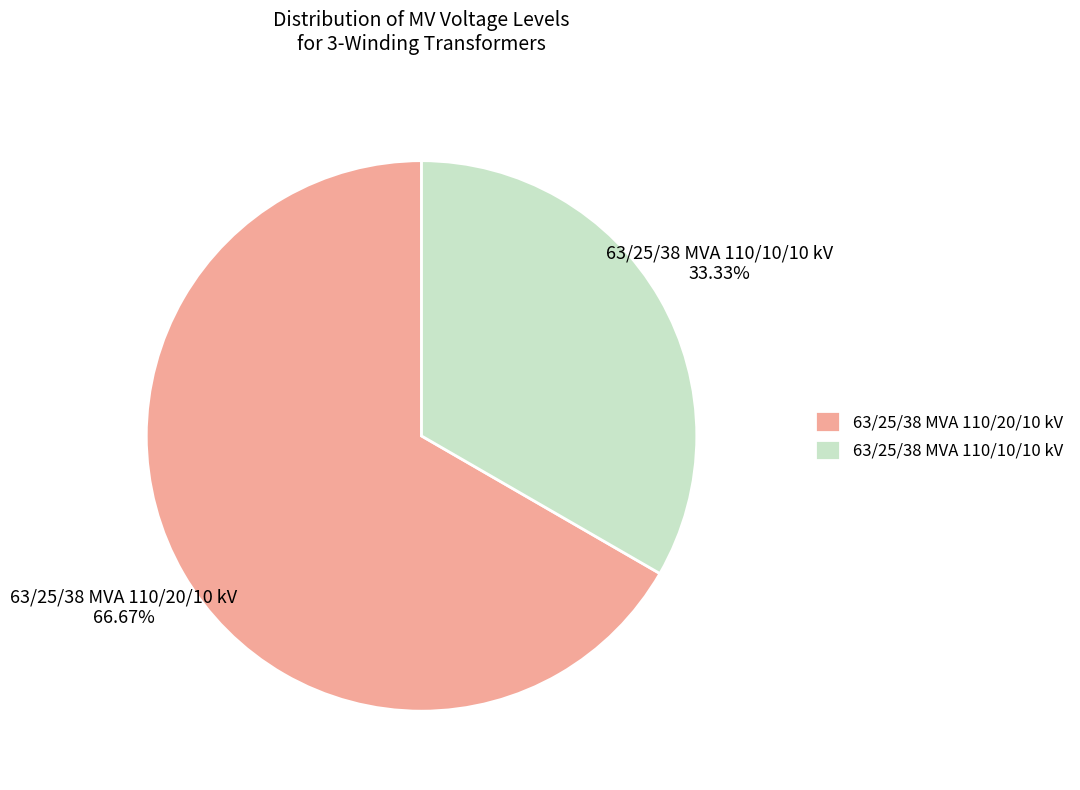

To the nearest percent, what is the combined percentage of 63/25/38 MVA 110/20/10 kV and 63/25/38 MVA 110/10/10 kV?

100%